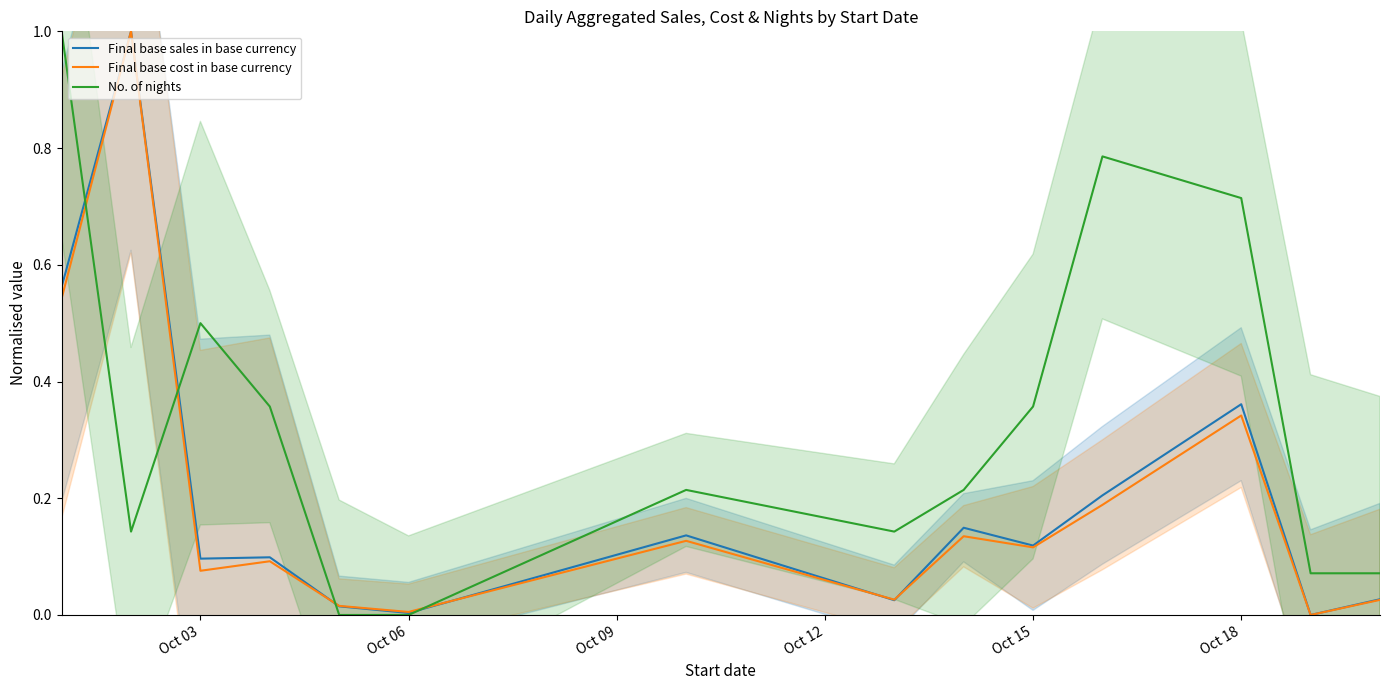

What is the maximum value for Final base cost in base currency?

1.0